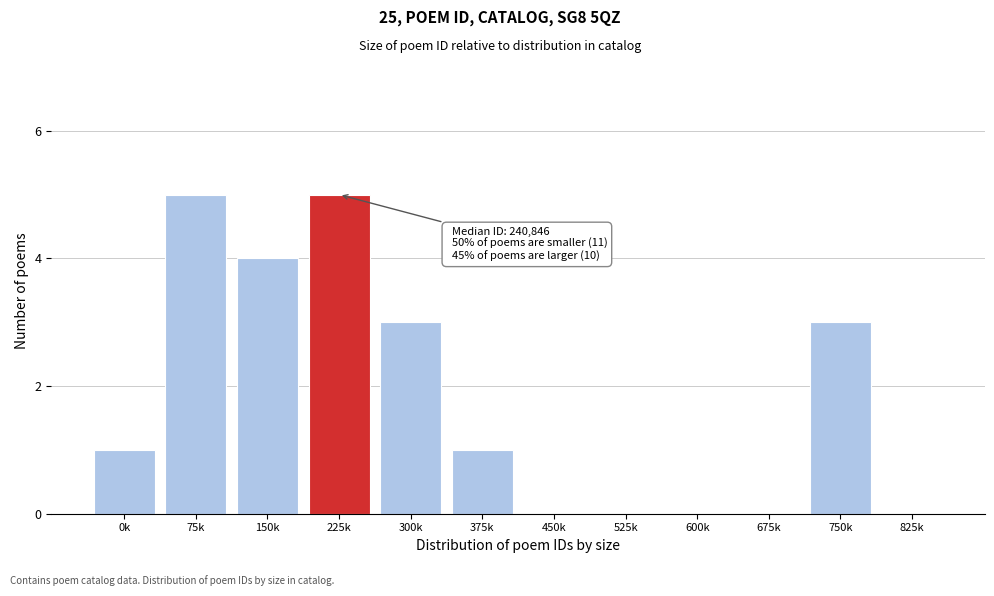

Reading left to right, what are all the values shown in this chart?

0k=1	75k=5	150k=4	225k=5	300k=3	375k=1	450k=0	525k=0	600k=0	675k=0	750k=3	825k=0